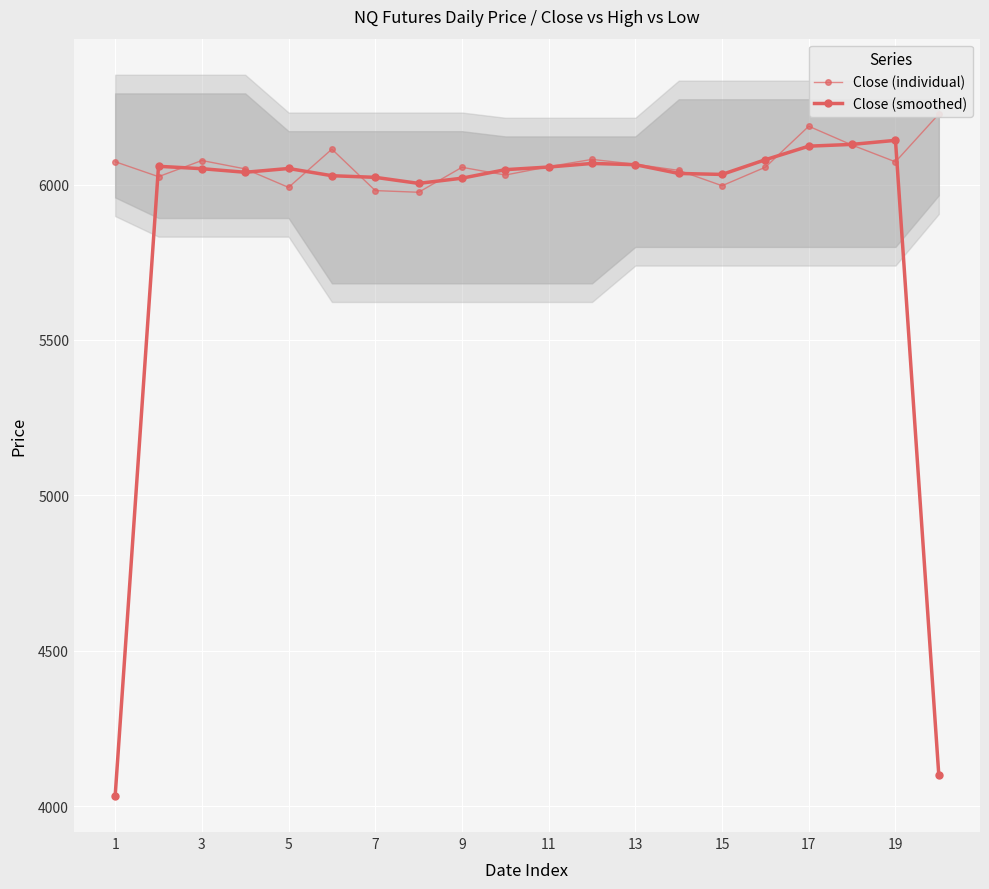

At 19, list the series in order from largest to smallest.

Close (smoothed), Close (individual)